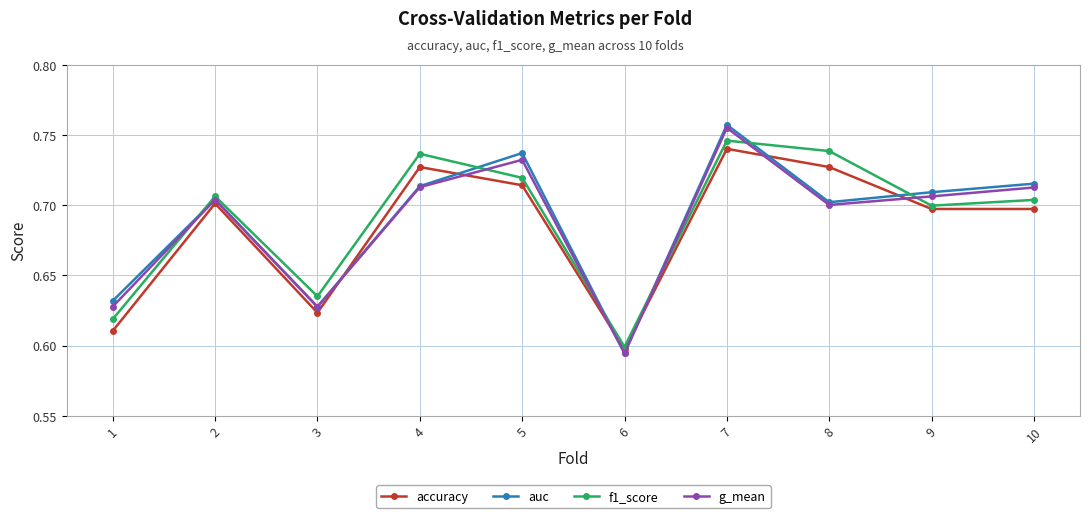

Where is the first local minimum for auc?

3